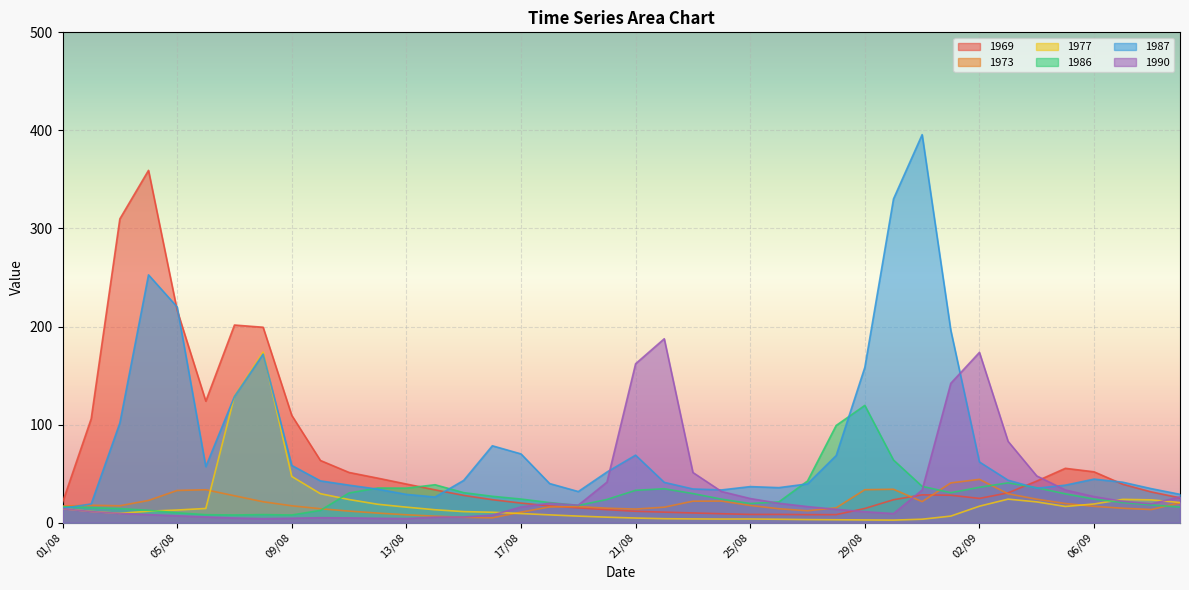

How many data points in 1986 are less than 24?

18